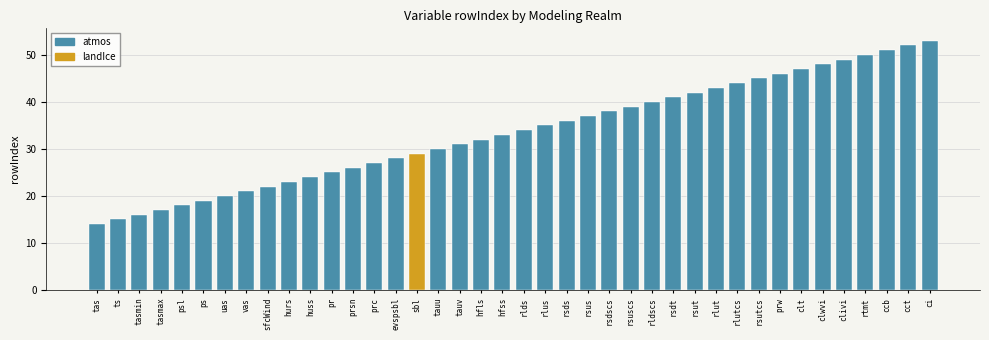

Is it true that the value at prc is 27?

True